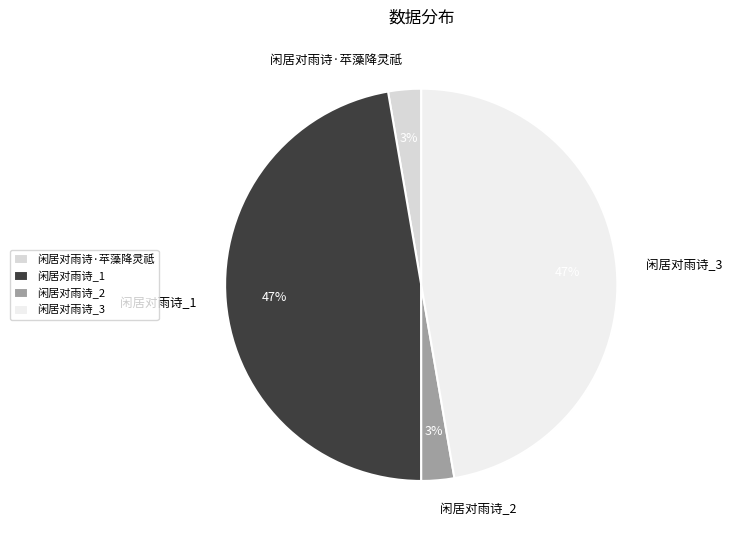

To the nearest percent, what portion does 闲居对雨诗_1 represent?

47%